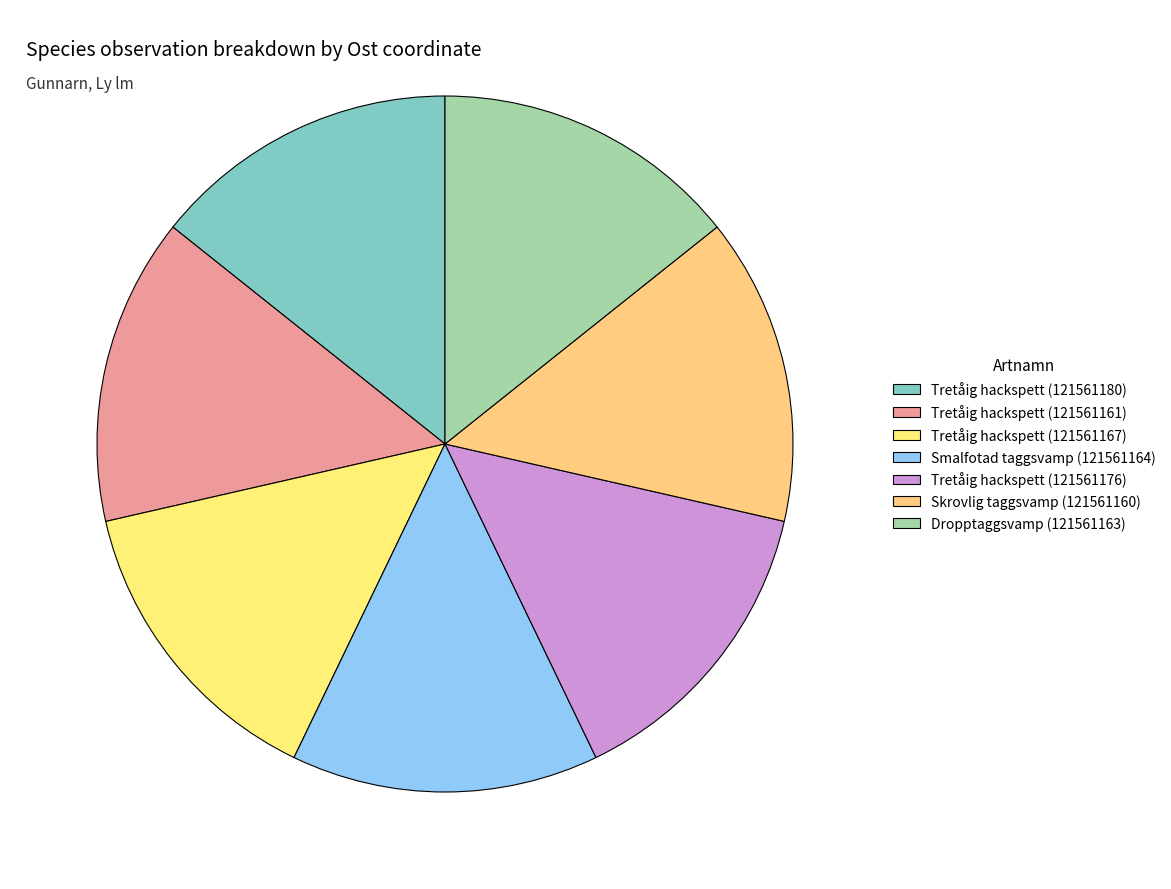

How many slices are in this pie chart?

7